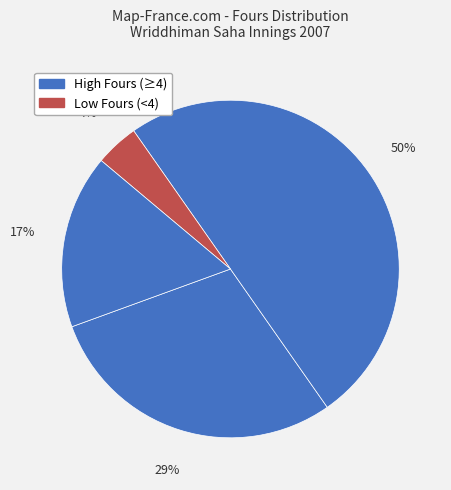

Count the number of slices in the pie.

4